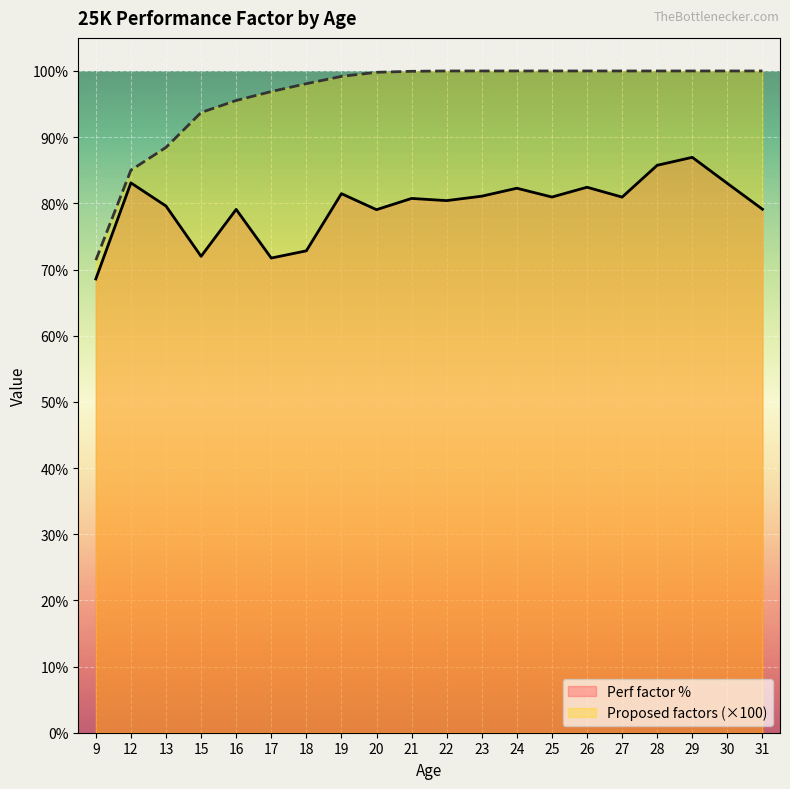

Does the chart display data point markers on the line(s)?

No